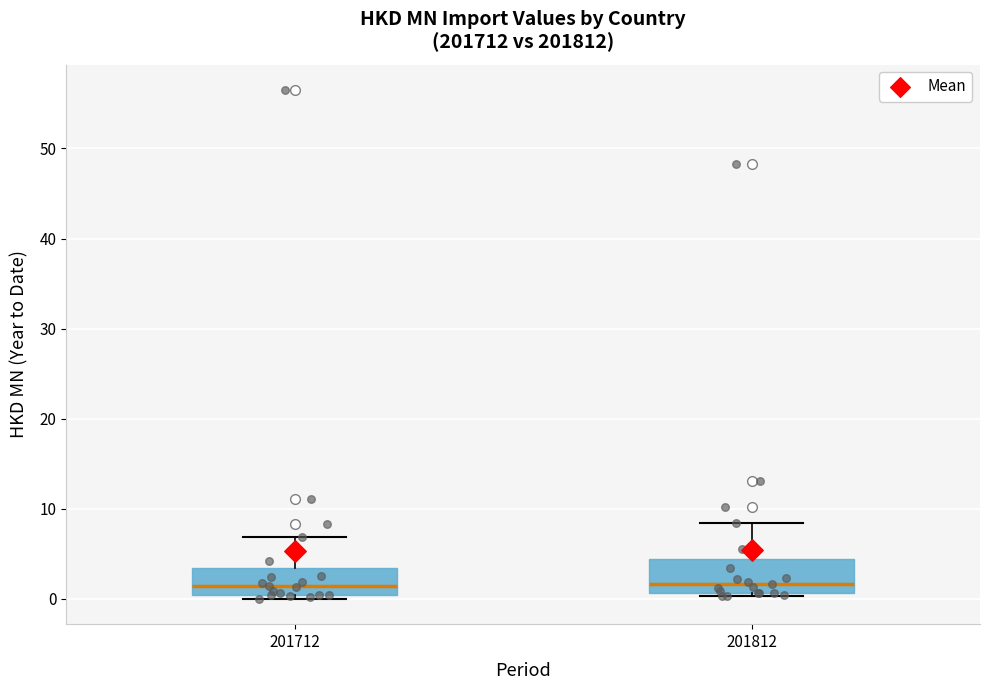

Reading left to right, transcribe this box plot: for each box, give where its median line is, the range the box spans, and where its two whiskers end, as read against the y-axis. The values are not printed on the chart, so give them approximately, as read against the axis.

201712: median 1, box 0 to 3, whiskers 0 (just below the box's lower edge) to 7
201812: median 2, box 1 to 4, whiskers 0 to 8